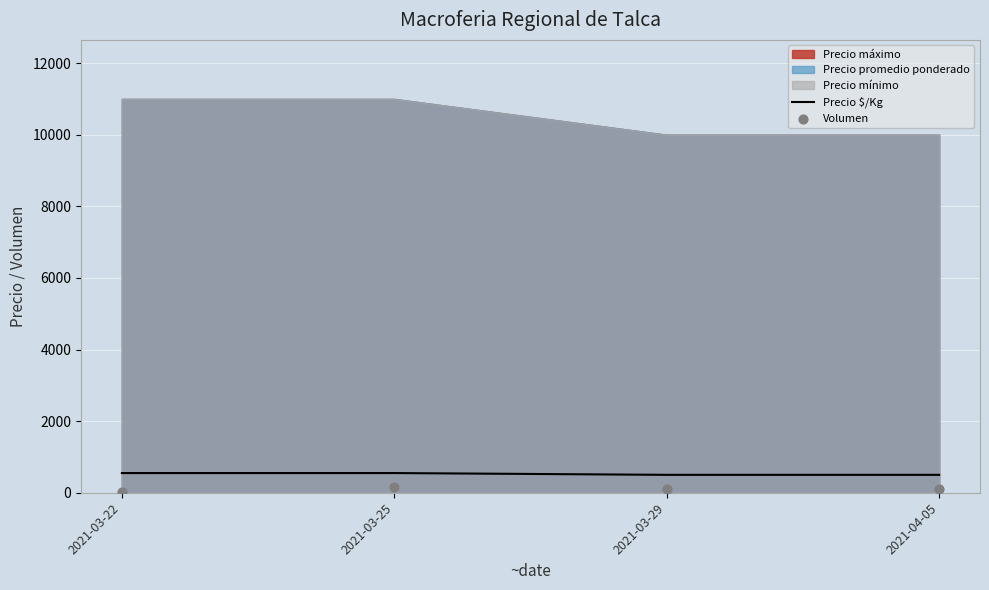

What is the highest value of the Precio $/Kg series?

550